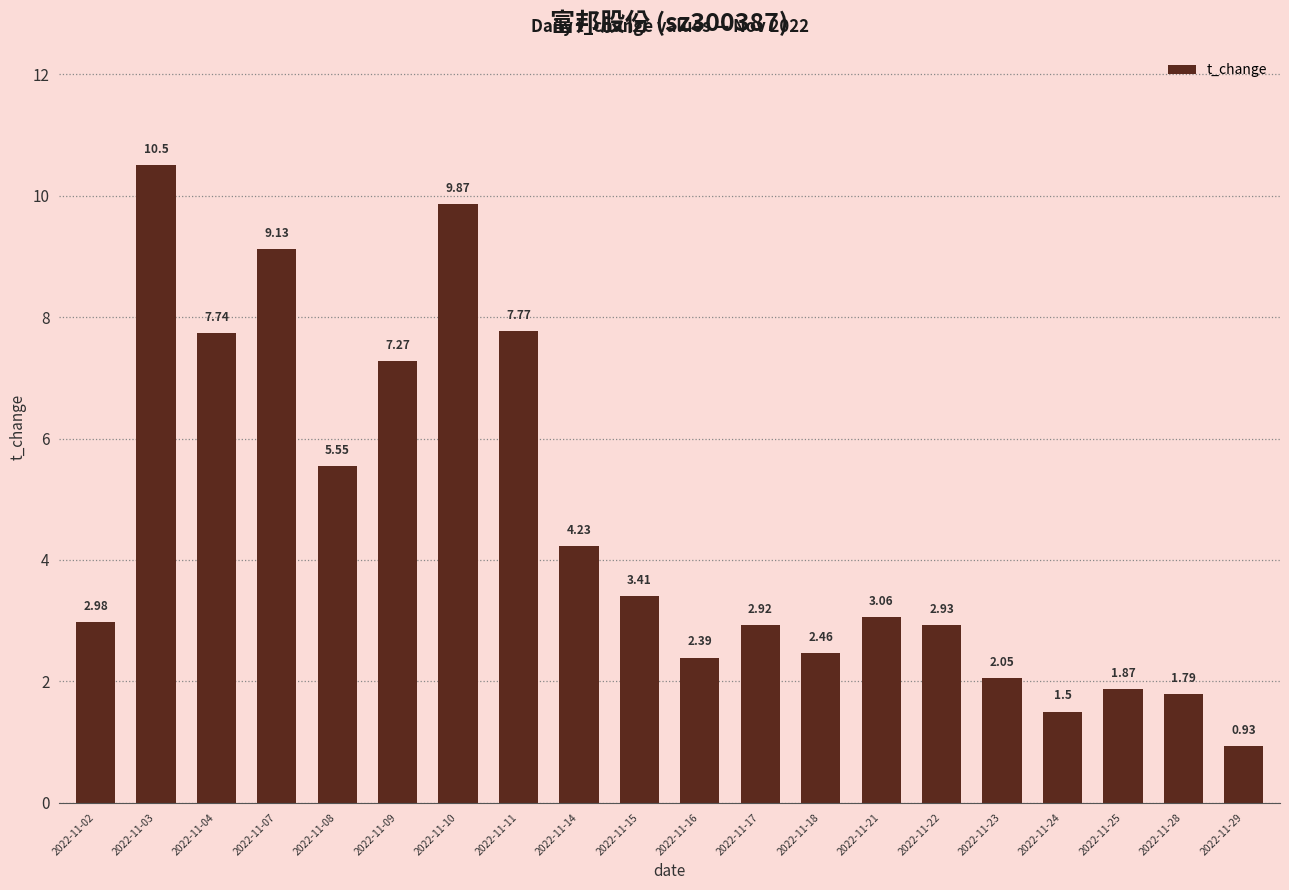

At which label is the value closest to 5?

2022-11-08